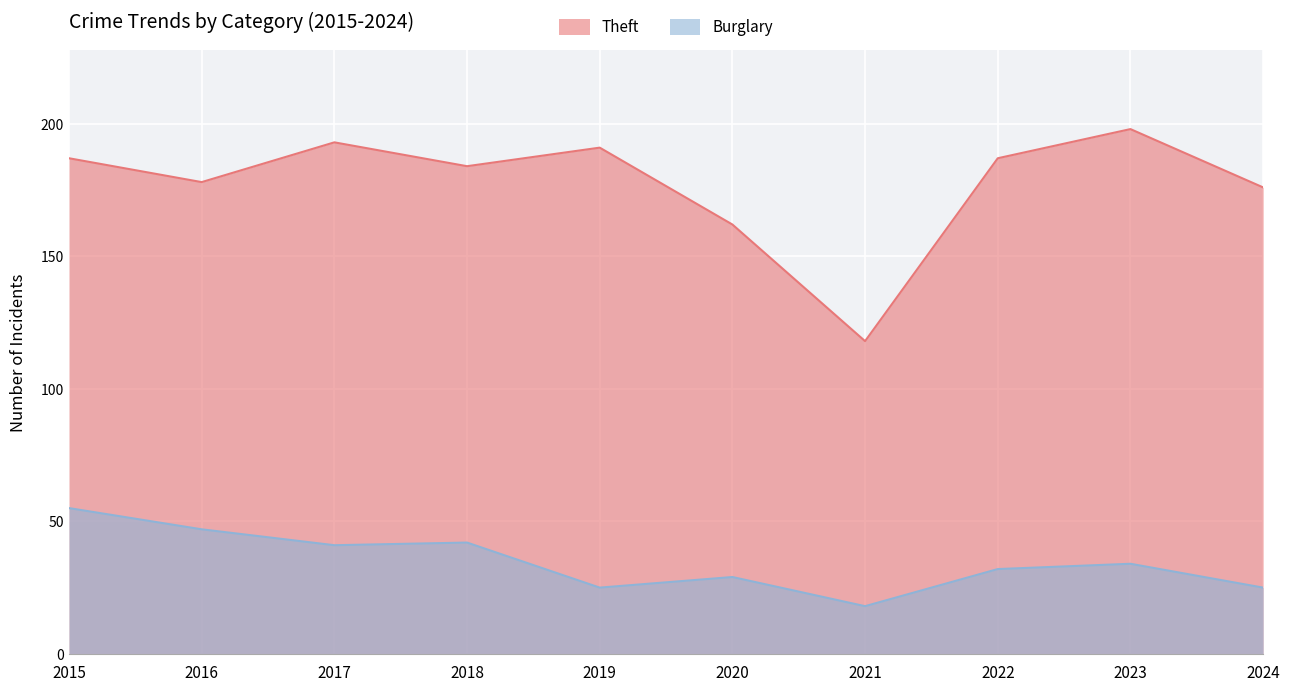

How many interior local peaks does the Theft series have?

3